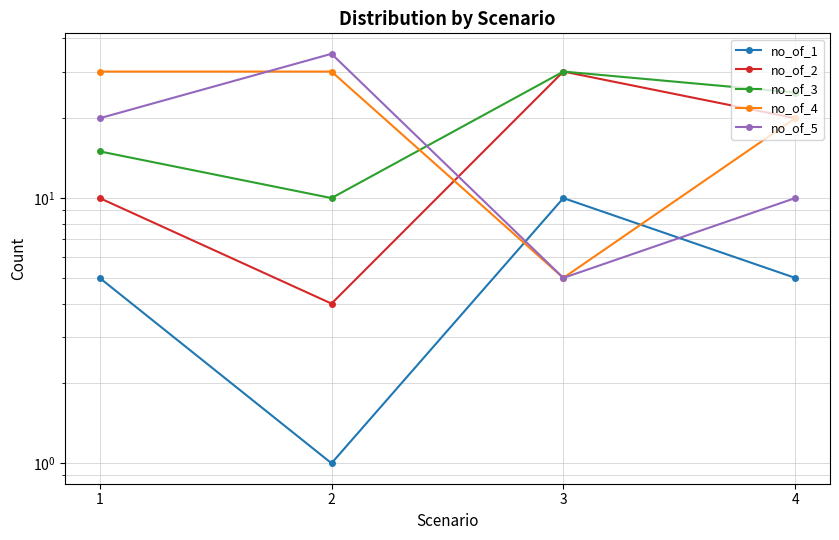

Is it true that no_of_5 equals 9 at 1?

False